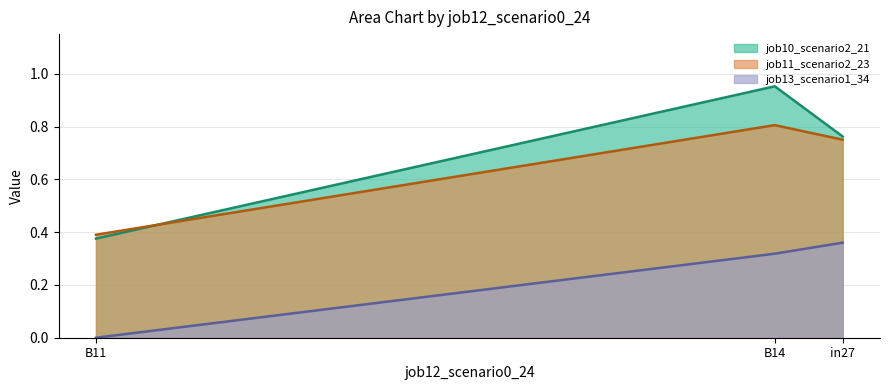

At how many categories does at least one series exceed 0?

3